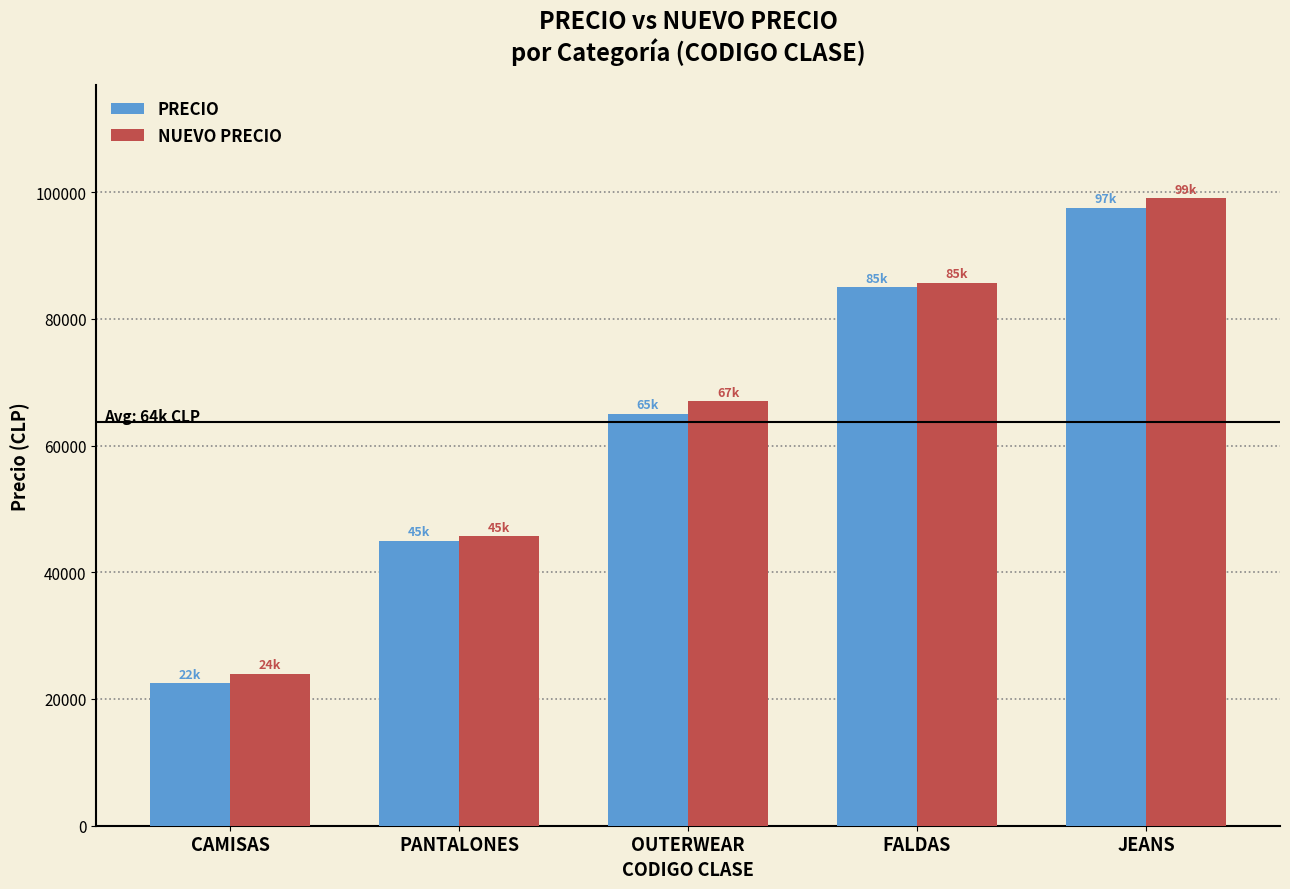

What is the minimum value shown in the chart?

22500